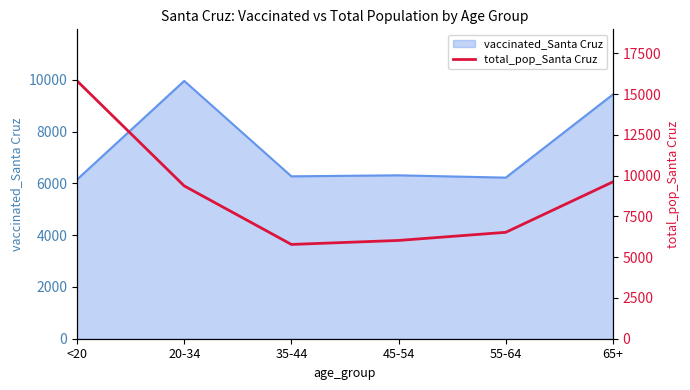

How many lines are shown in the chart?

1